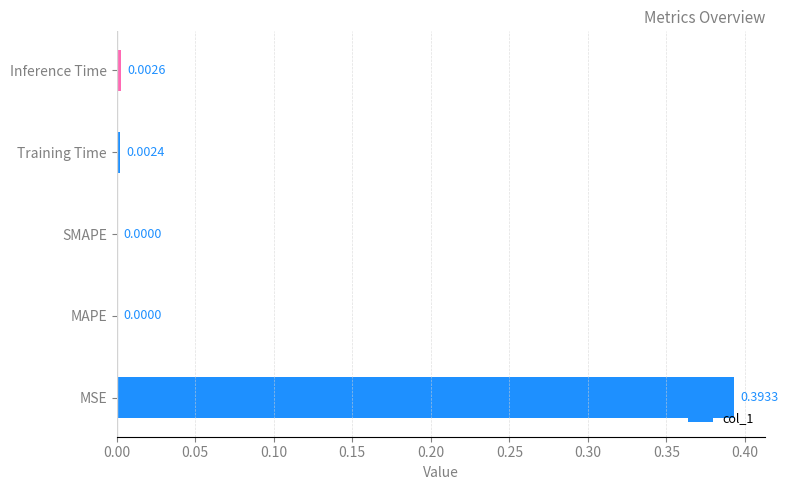

Which label corresponds to the largest value in the chart?

MSE